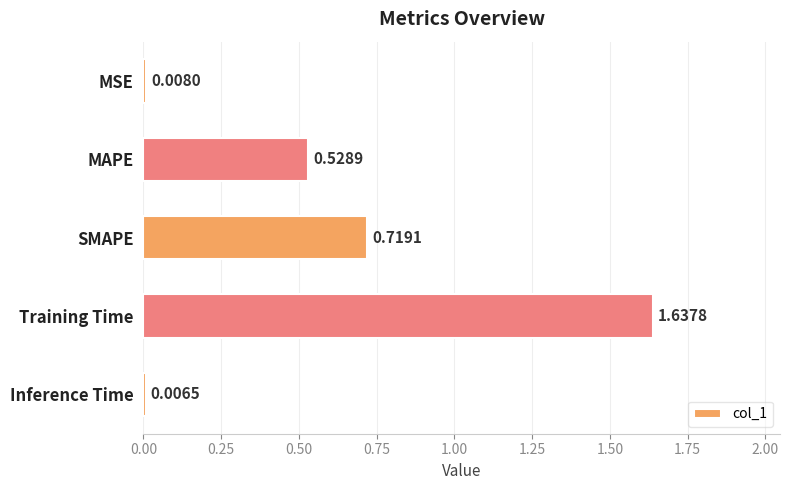

List the labels in order of value, smallest first.

Inference Time, MSE, MAPE, SMAPE, Training Time